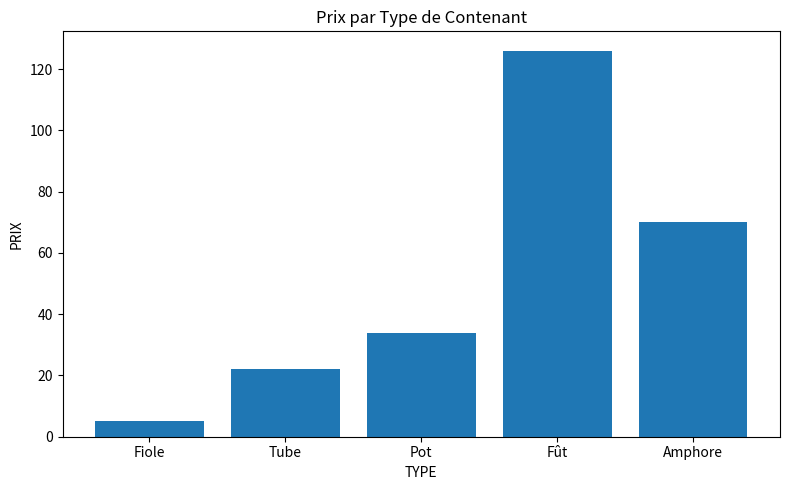

What value does the data have at Fût, to the nearest 10?

130